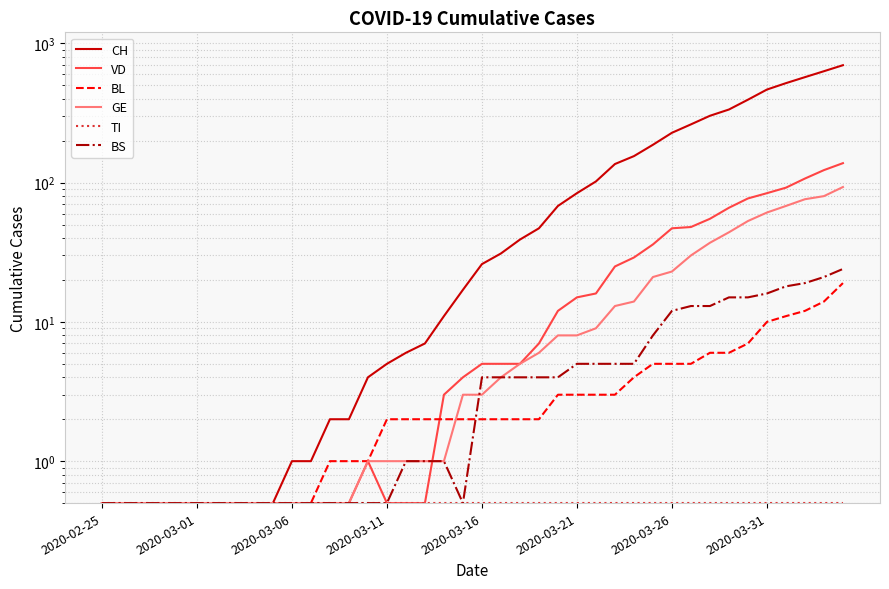

Rank the series at 39 from highest to lowest value.

CH, VD, GE, BS, BL, TI